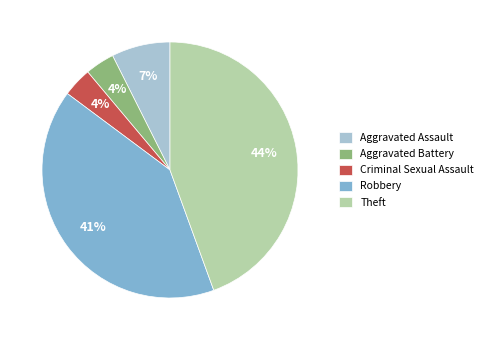

To the nearest percent, what is the average slice percentage?

20%